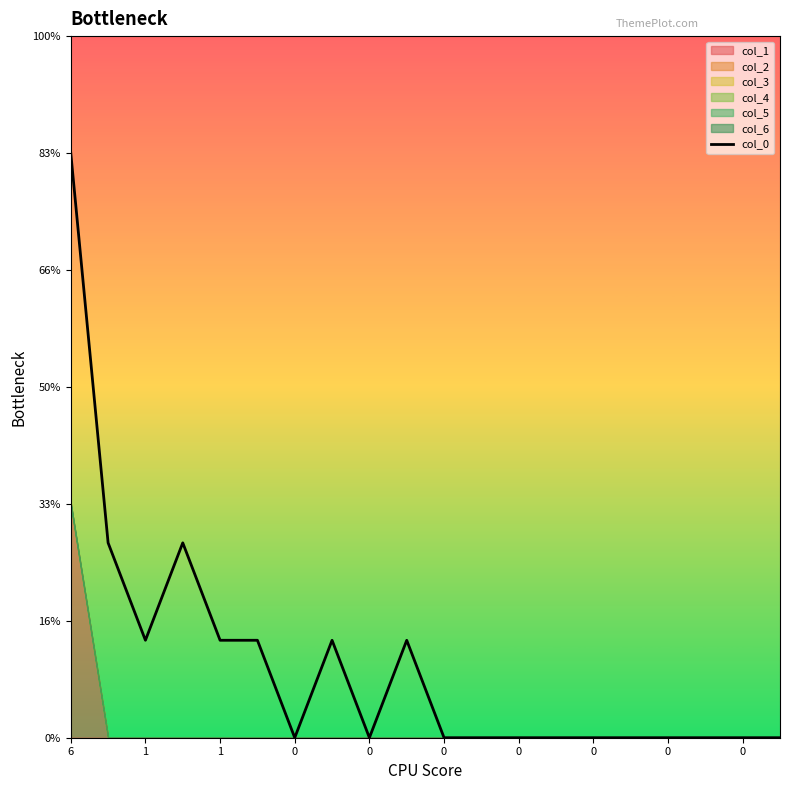

What is the change in value from 1 to 17?

-0.8